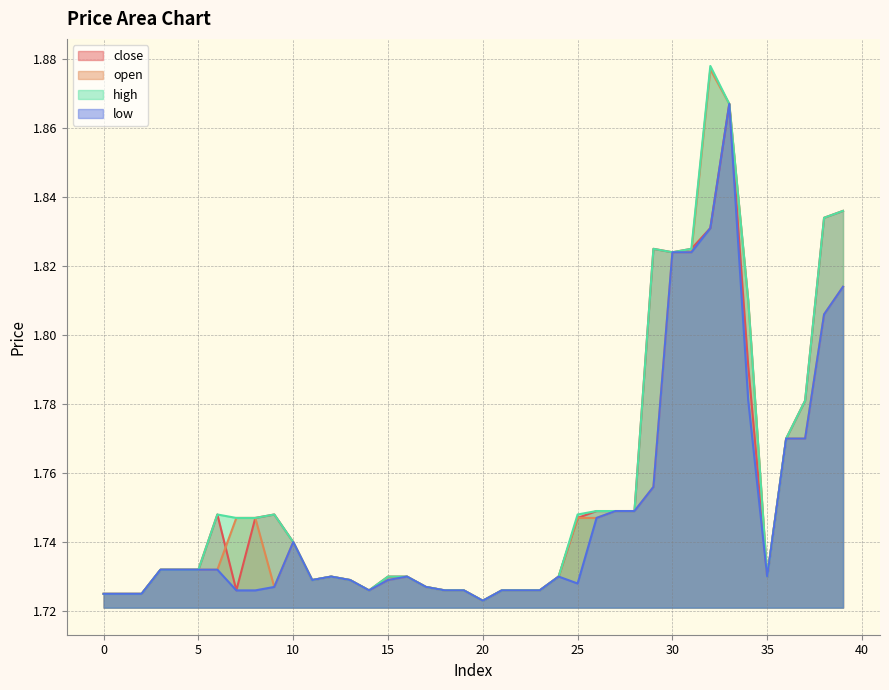

What is the average value of the open series?

1.8